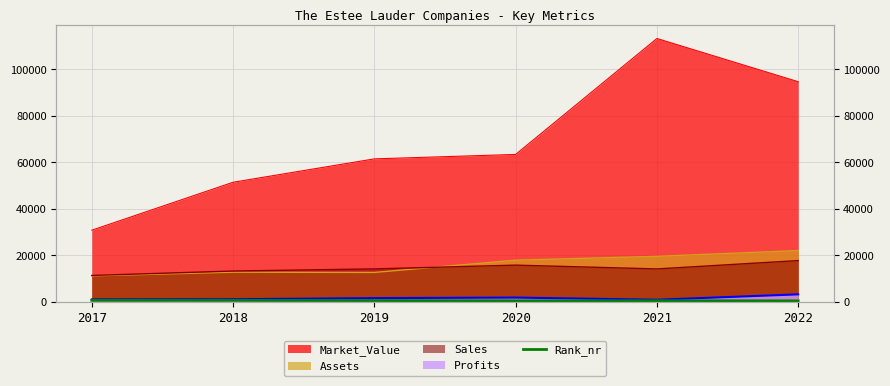

At which label is the value closest to 556?

2019